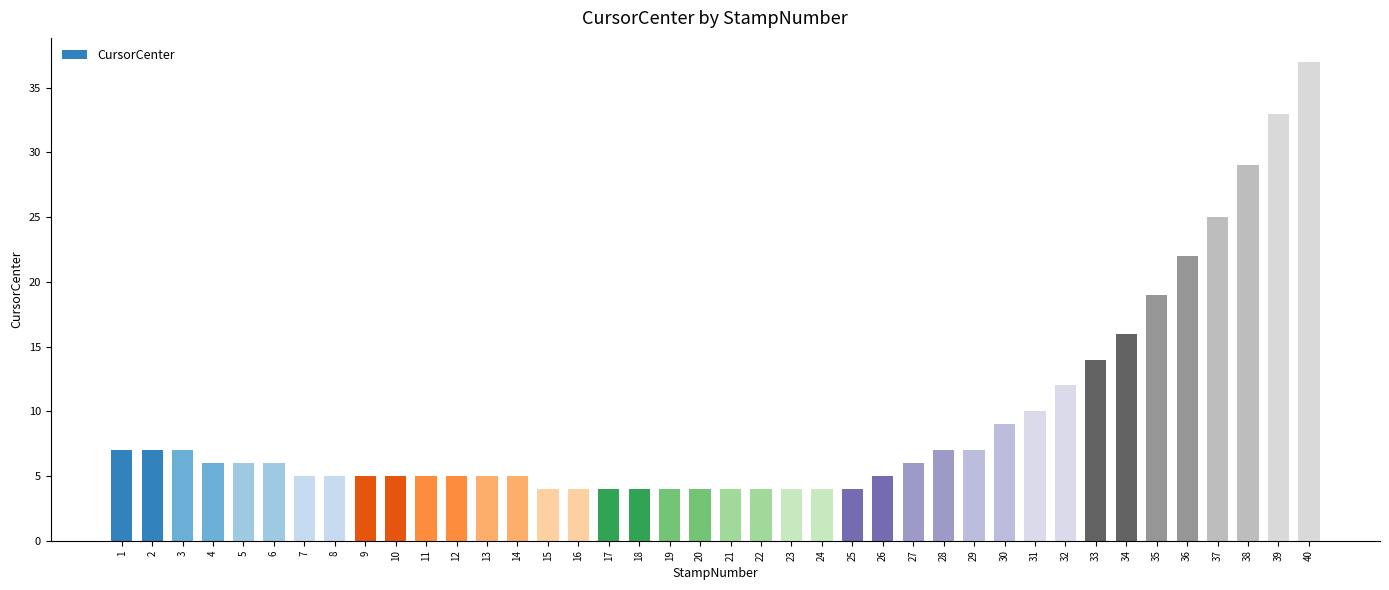

What is the difference between the second highest and minimum values?

29